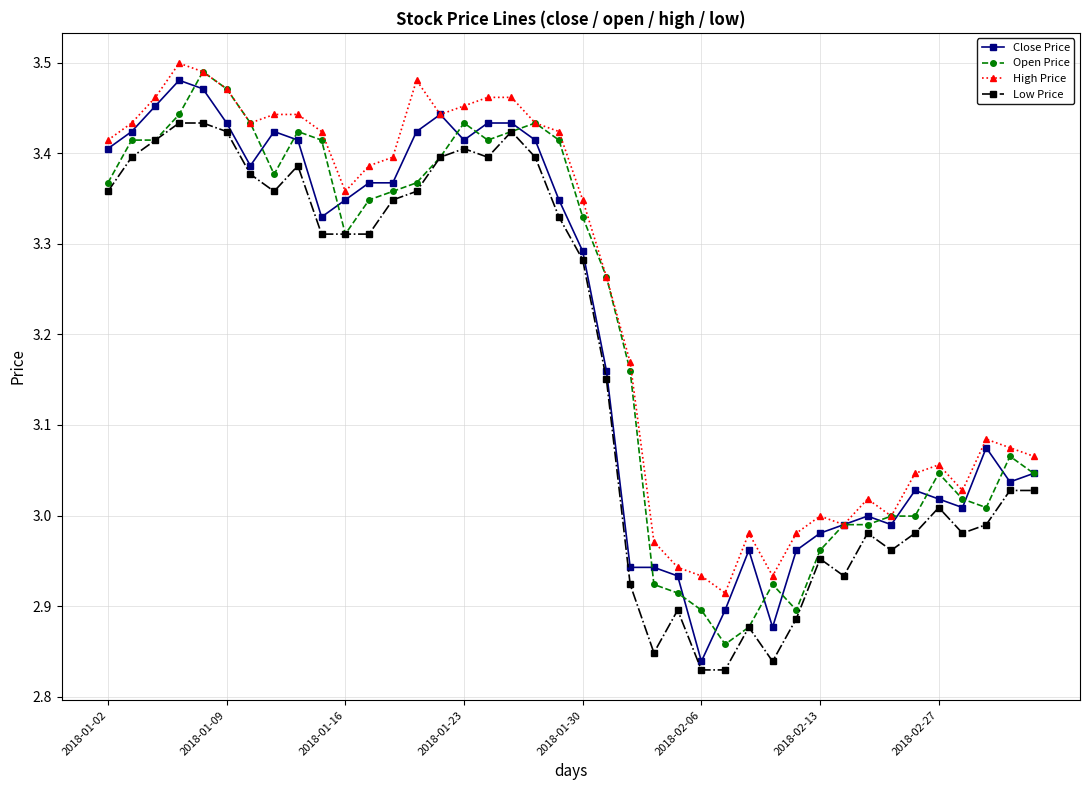

Does the chart have visible grid lines?

Yes